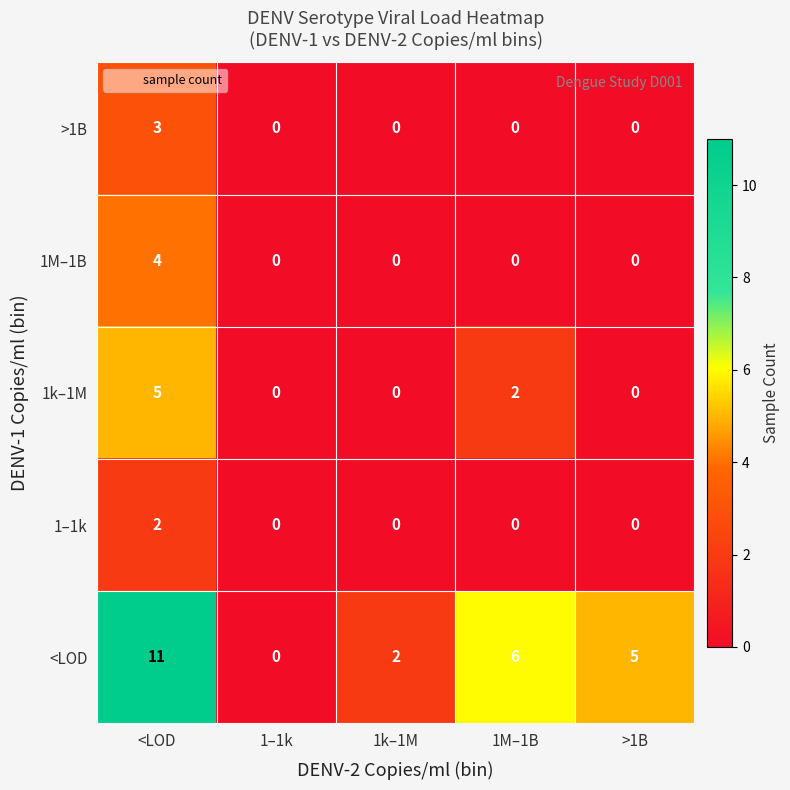

Between 1–1k and >1B, which series saw the biggest shift?

<LOD